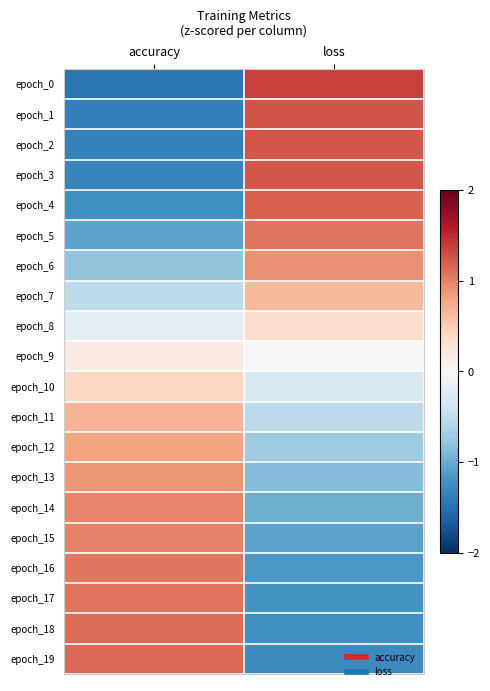

Reading left to right, list all the values displayed in this chart.

epoch_0: accuracy=-1.5	loss=1.4
epoch_1: accuracy=-1.4	loss=1.3
epoch_2: accuracy=-1.4	loss=1.2
epoch_3: accuracy=-1.3	loss=1.2
epoch_4: accuracy=-1.2	loss=1.2
epoch_5: accuracy=-1.1	loss=1.1
epoch_6: accuracy=-0.8	loss=0.9
epoch_7: accuracy=-0.5	loss=0.7
epoch_8: accuracy=-0.2	loss=0.3
epoch_9: accuracy=0.2	loss=-0.0
epoch_10: accuracy=0.4	loss=-0.3
epoch_11: accuracy=0.7	loss=-0.5
epoch_12: accuracy=0.8	loss=-0.7
epoch_13: accuracy=0.9	loss=-0.9
epoch_14: accuracy=1.0	loss=-1.0
epoch_15: accuracy=1.0	loss=-1.1
epoch_16: accuracy=1.1	loss=-1.1
epoch_17: accuracy=1.1	loss=-1.2
epoch_18: accuracy=1.1	loss=-1.2
epoch_19: accuracy=1.1	loss=-1.3